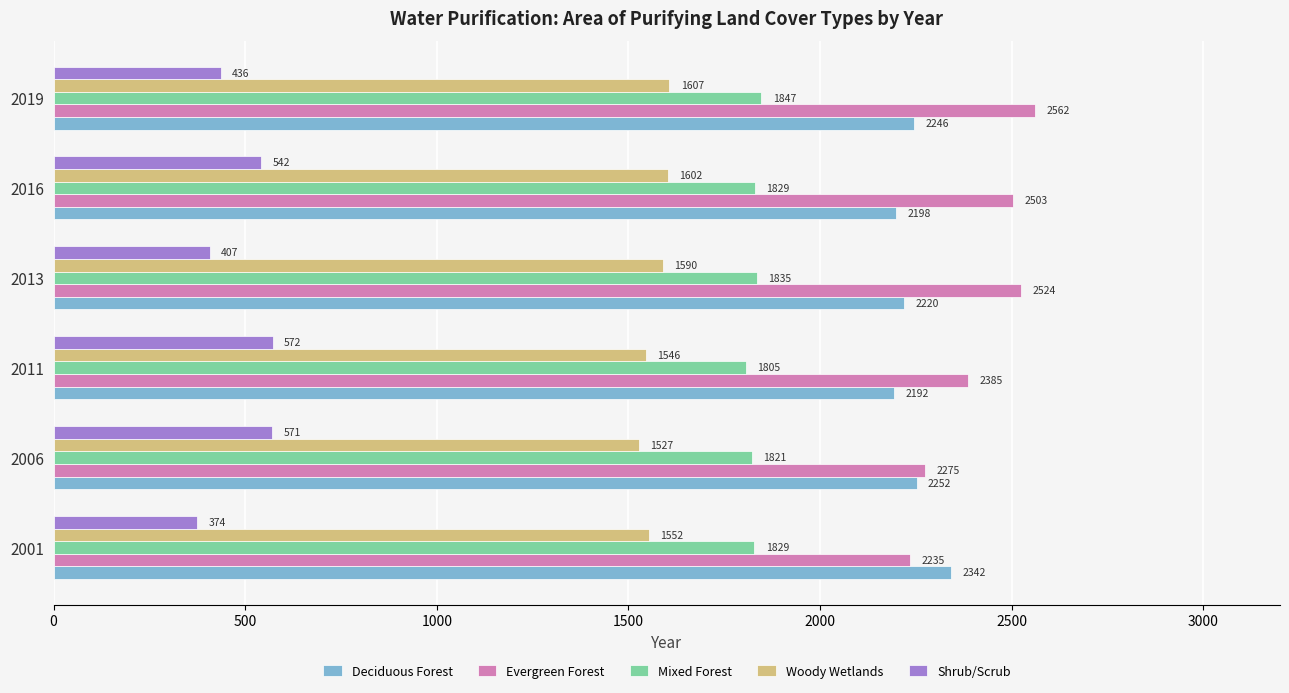

At which category is the sum across all series the highest?

2019